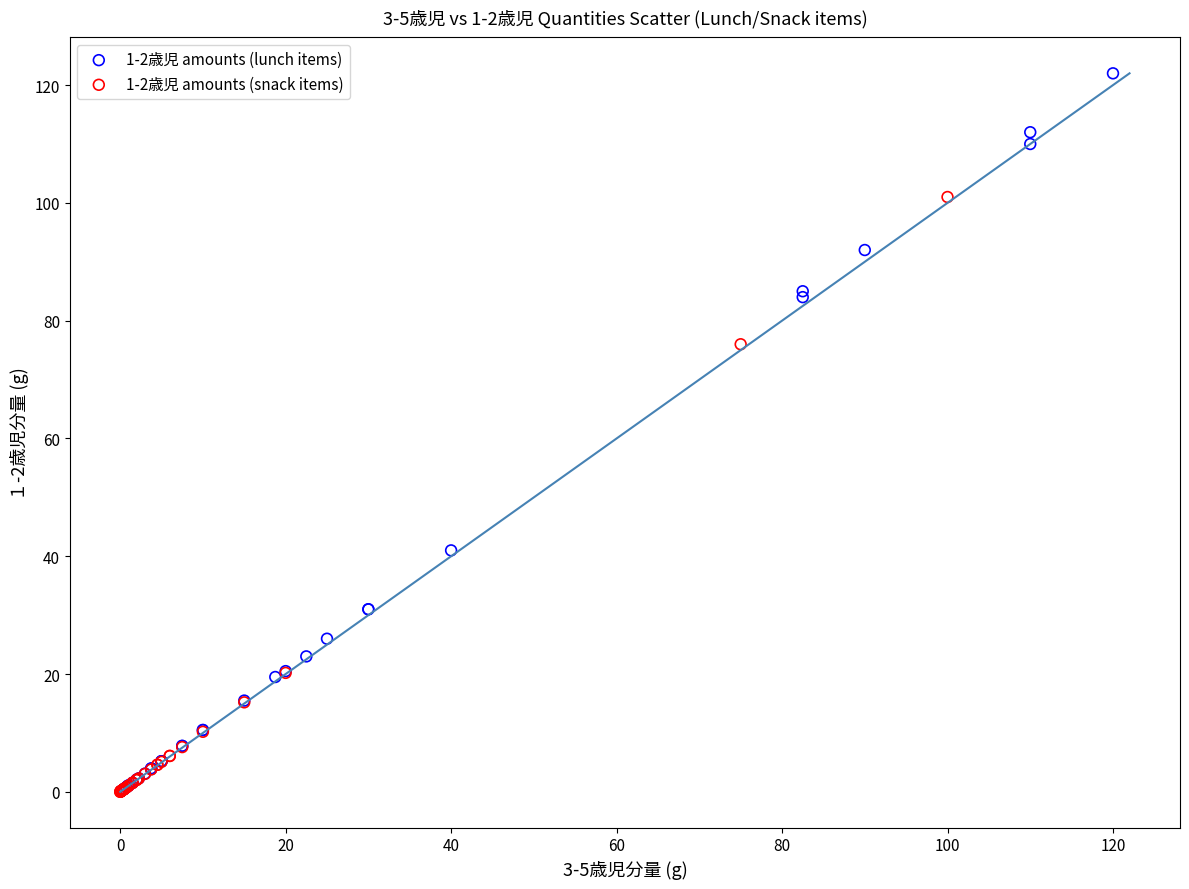

Which series has the widest spread of Y values?

1-2歳児 amounts (lunch items)